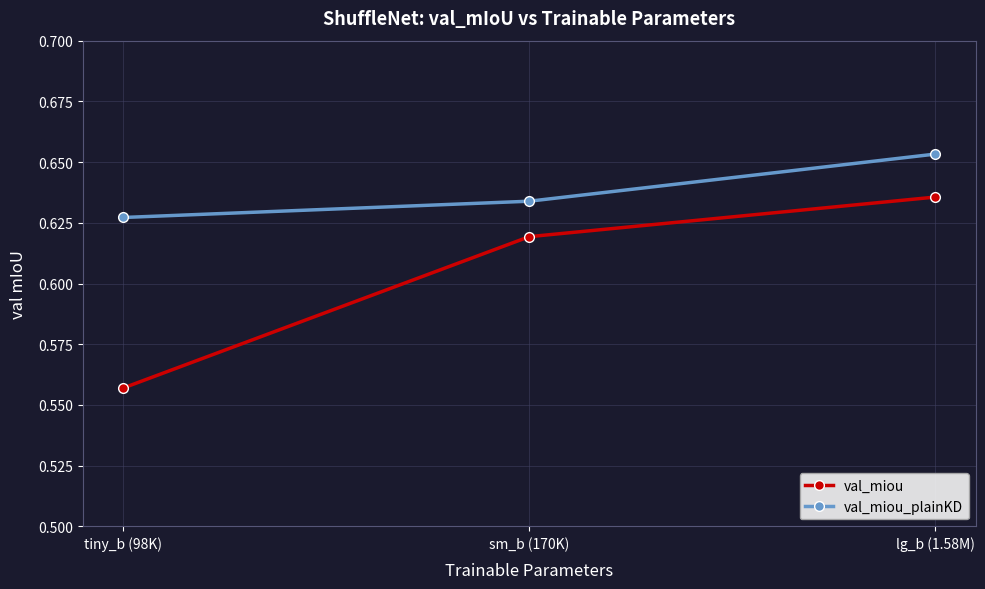

What is the total value across all series at sm_b (170K)?

1.3